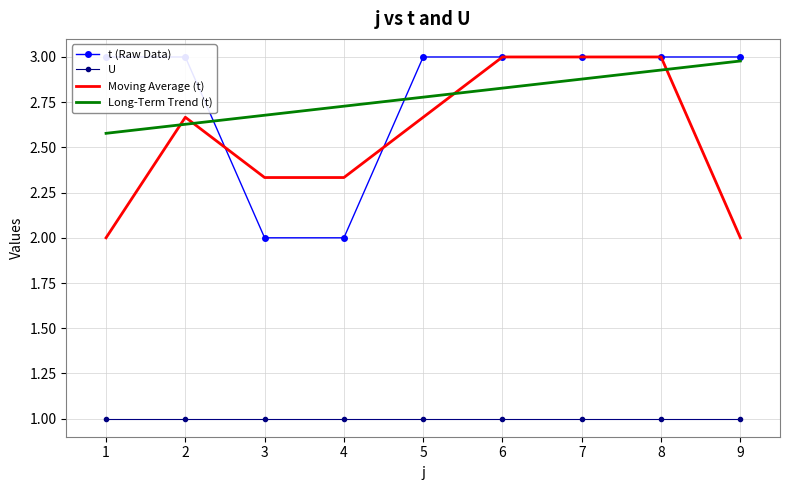

What is the sum of all U values?

9.0